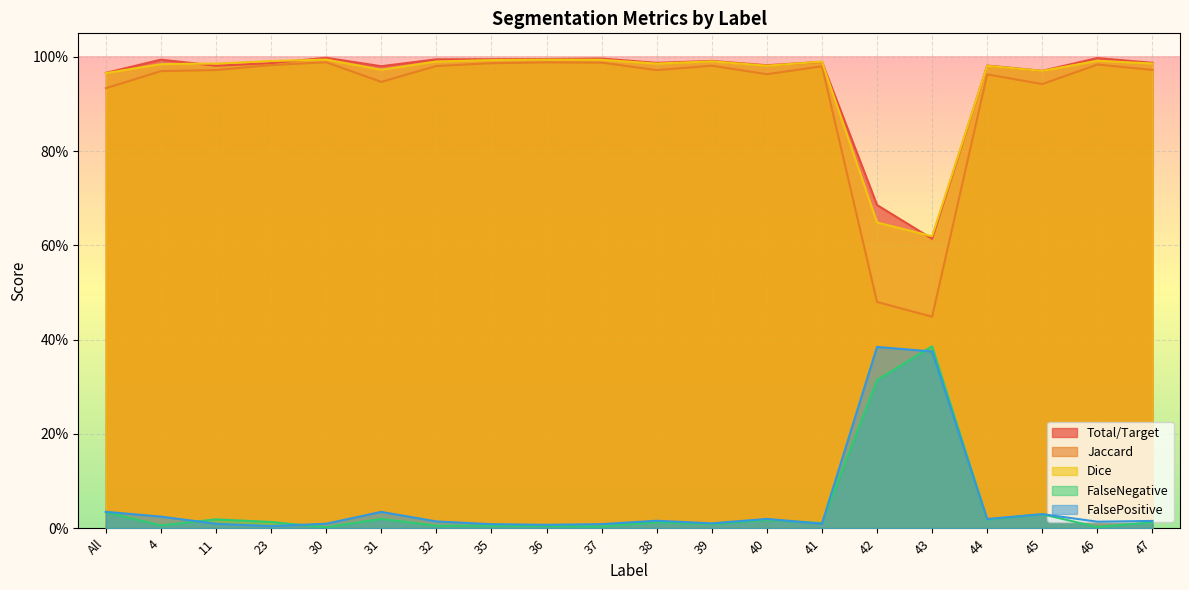

True or false: FalseNegative and Jaccard intersect in this chart.

False